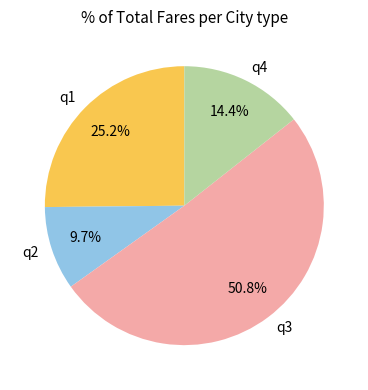

What percentage is the q2 slice, to the nearest percent?

10%